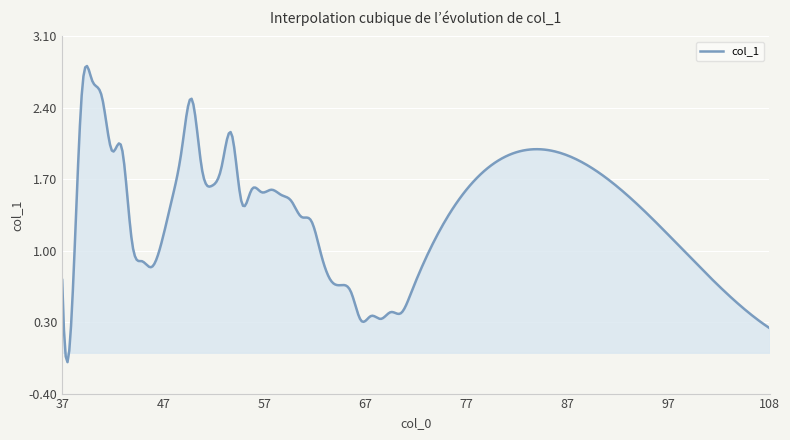

What is the difference between the maximum and minimum values?

2.9